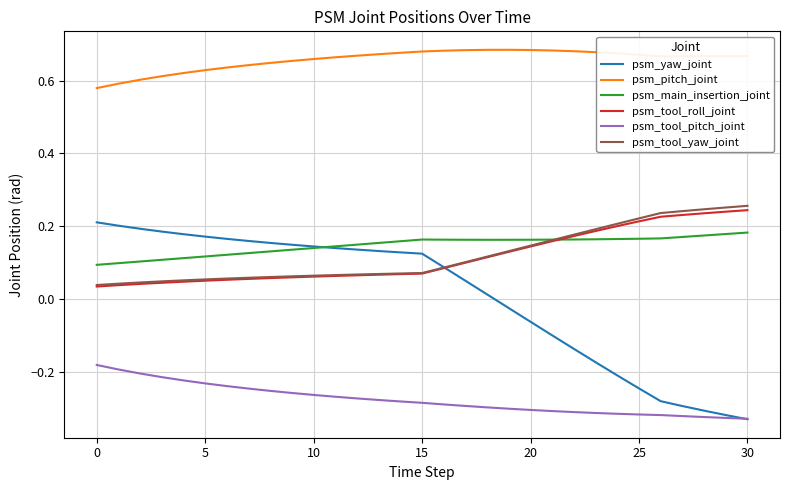

Which series has the largest total across all categories?

psm_pitch_joint